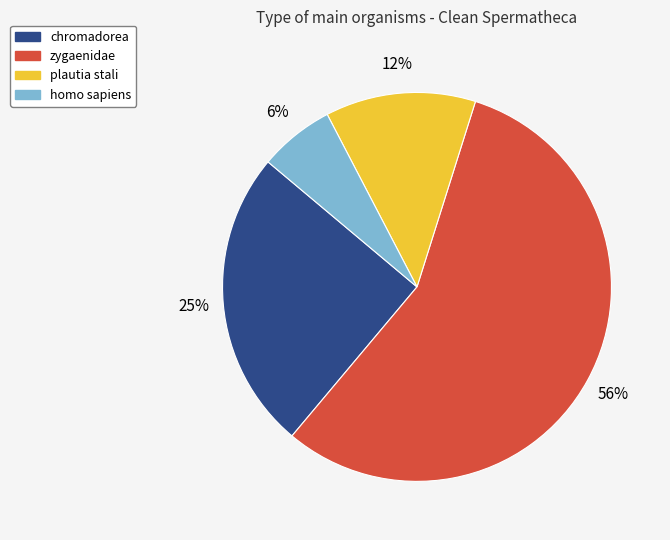

To the nearest percent, what percentage of the pie is chromadorea?

25%